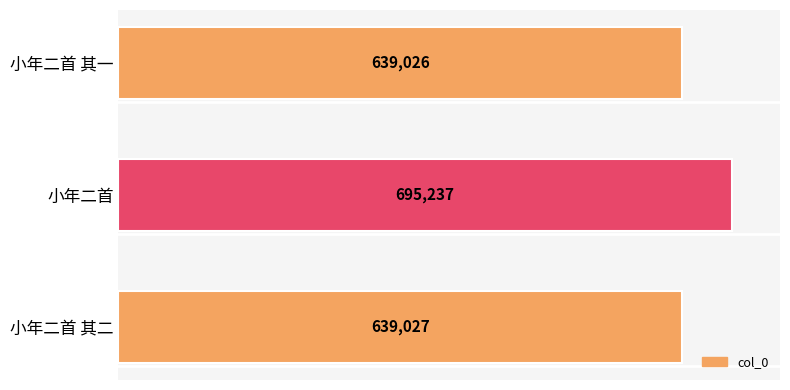

What is the average value?

657763